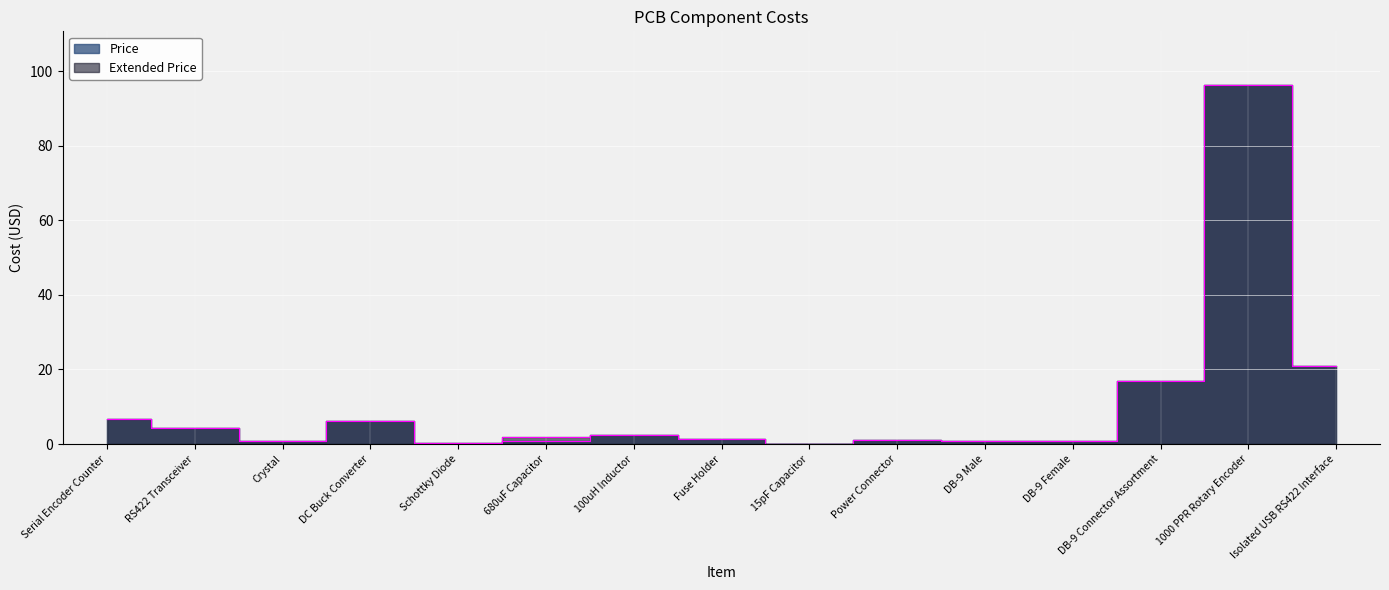

List the labels in order of Price value, largest first.

1000 PPR Rotary Encoder, Isolated USB RS422 Interface, DB-9 Connector Assortment, Serial Encoder Counter, DC Buck Converter, RS422 Transceiver, 100uH Inductor, Fuse Holder, Power Connector, 680uF Capacitor, Crystal, DB-9 Female, DB-9 Male, Schottky Diode, 15pF Capacitor